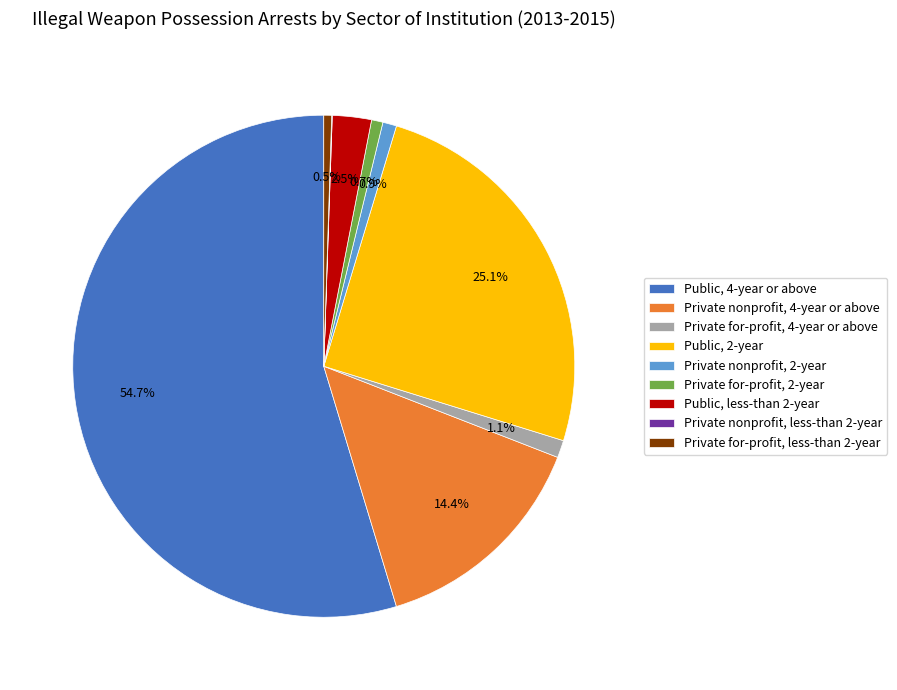

To the nearest percent, what is the combined percentage of Private for-profit, 4-year or above and Public, less-than 2-year?

4%